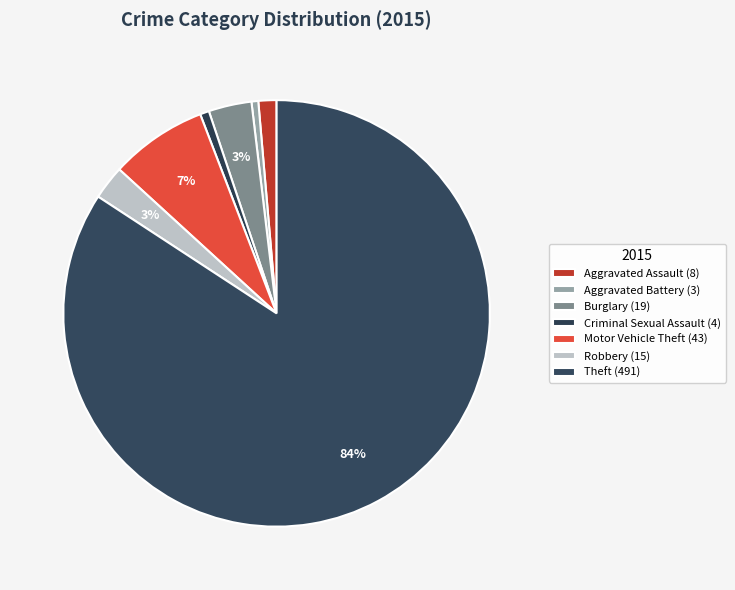

How many slices are in this pie chart?

7